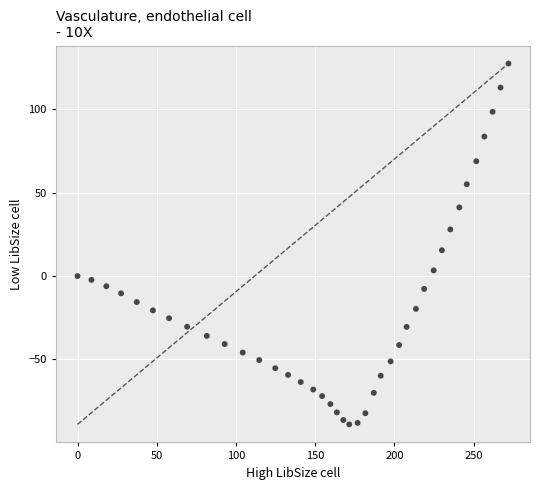

What Y value in the scatter plot is closest to 19?

15.5